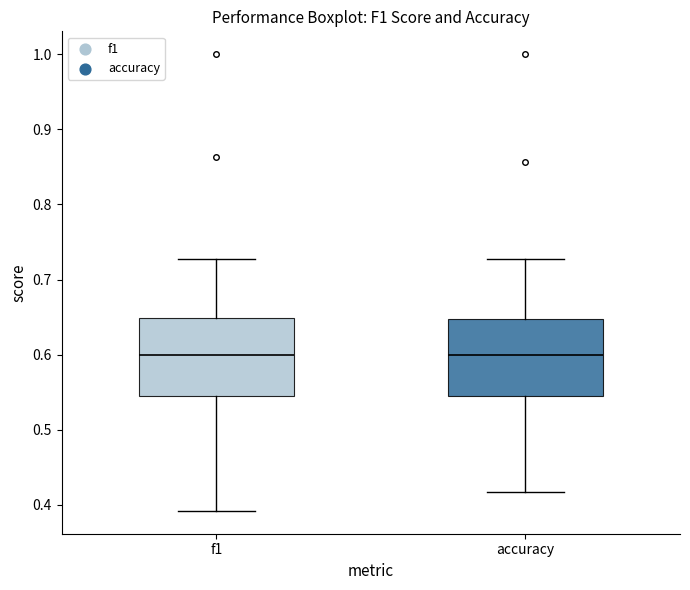

Where does the lower whisker of the box for f1 end on the y-axis? The values are not printed on the chart, so give them approximately, as read against the axis.

0.39